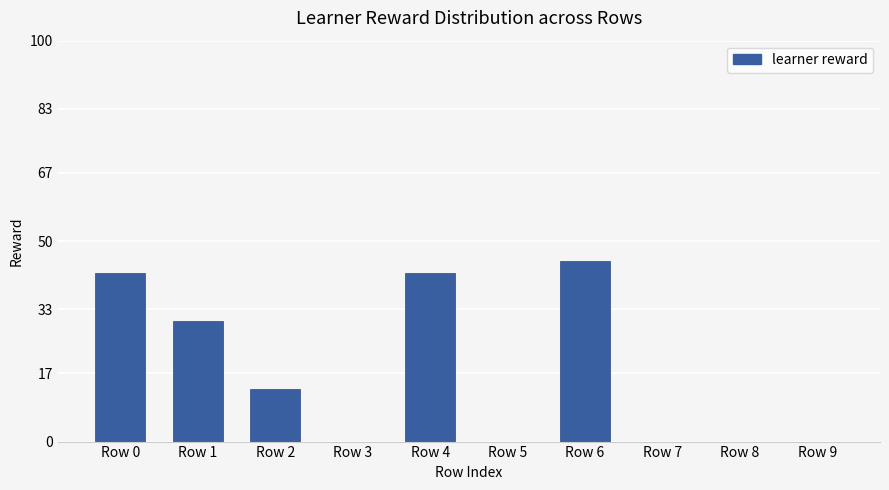

What is the change in value from Row 1 to Row 6?

+15